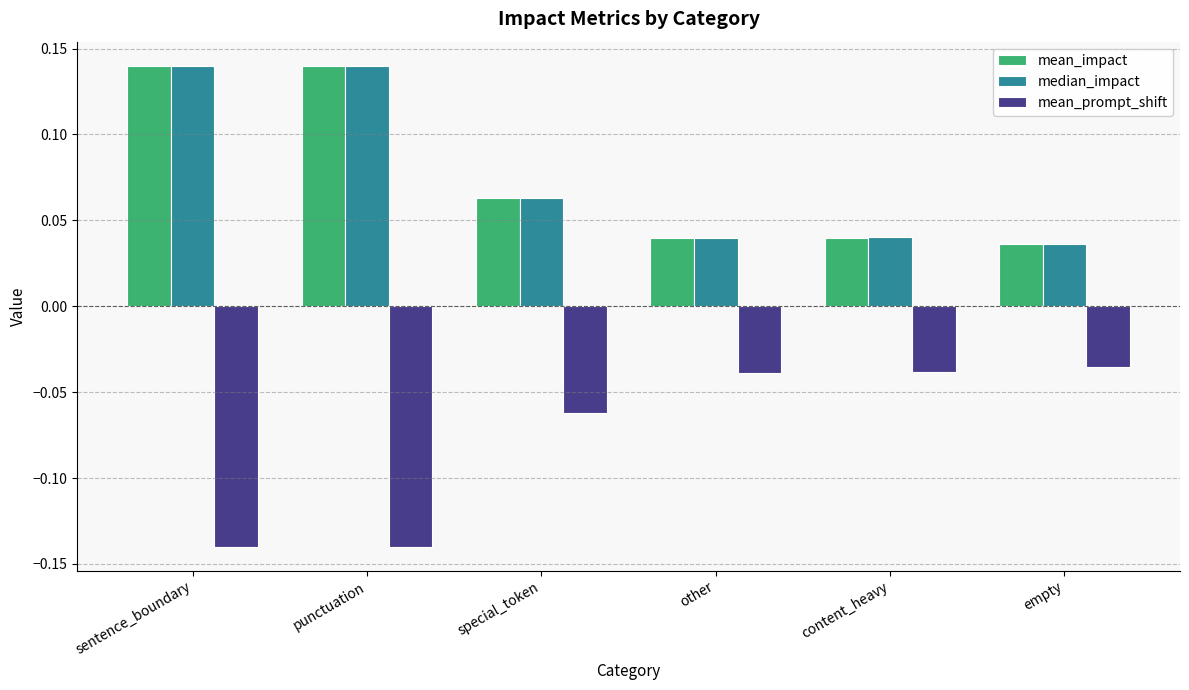

Count the median_impact values in the range 0 to 1.

6